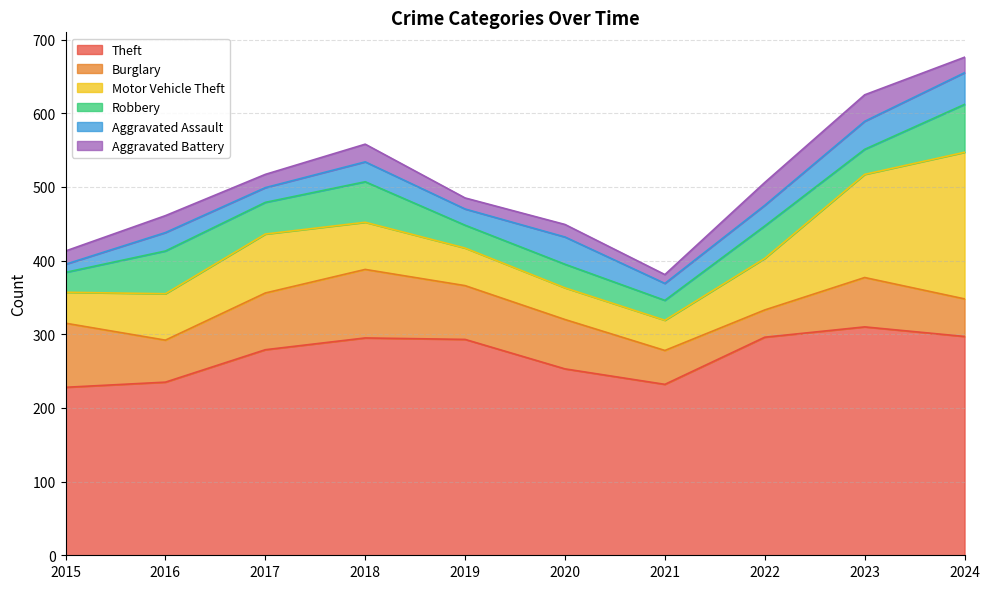

Rank the series at 2015 from lowest to highest value.

Aggravated Assault, Aggravated Battery, Robbery, Motor Vehicle Theft, Burglary, Theft